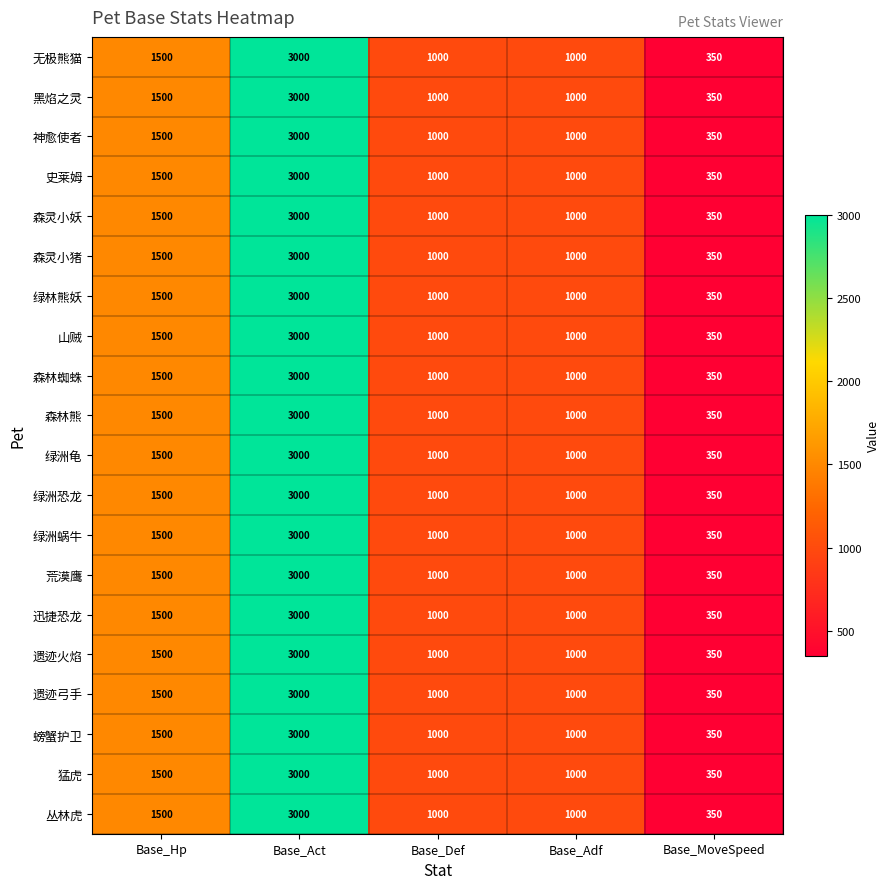

The value of 绿洲恐龙 at Base_Adf is 1000. True or false?

True